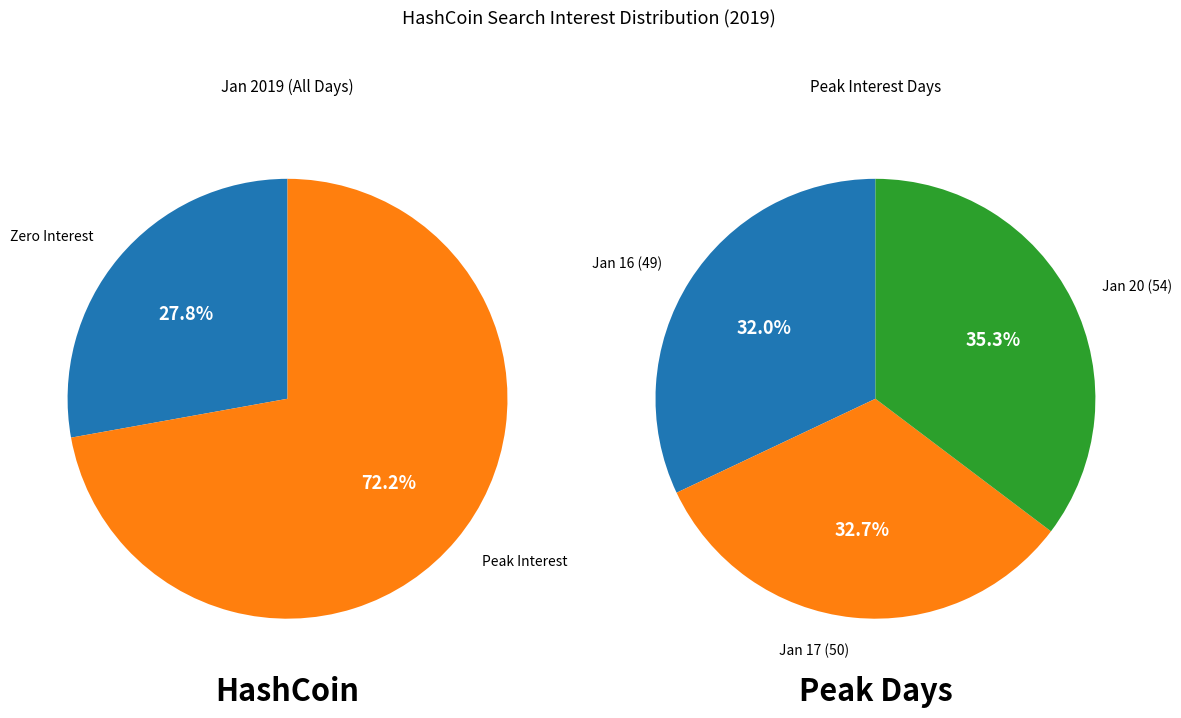

Between 2019/01/17 and 2019/01/16, which is larger?

2019/01/17